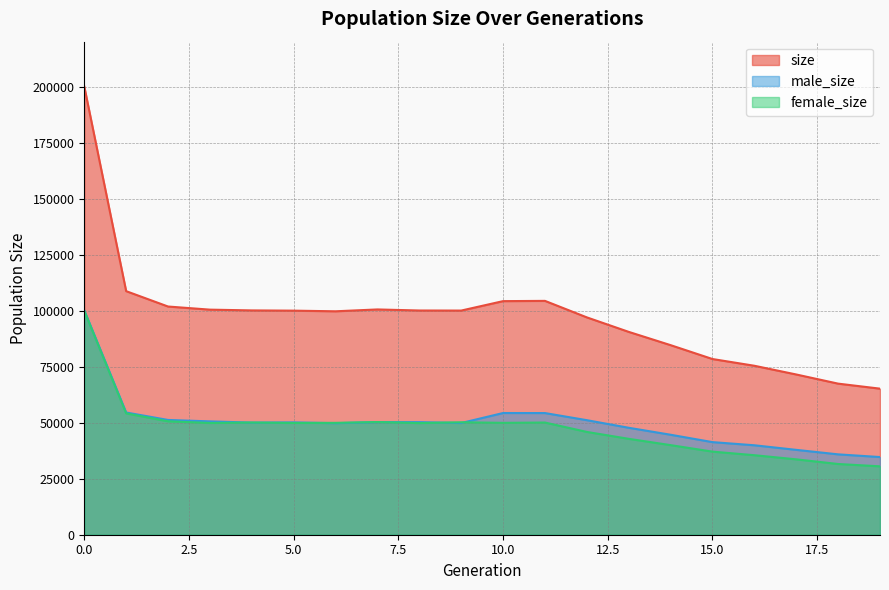

What is the value of the male_size point at the 19th from the left?

35863